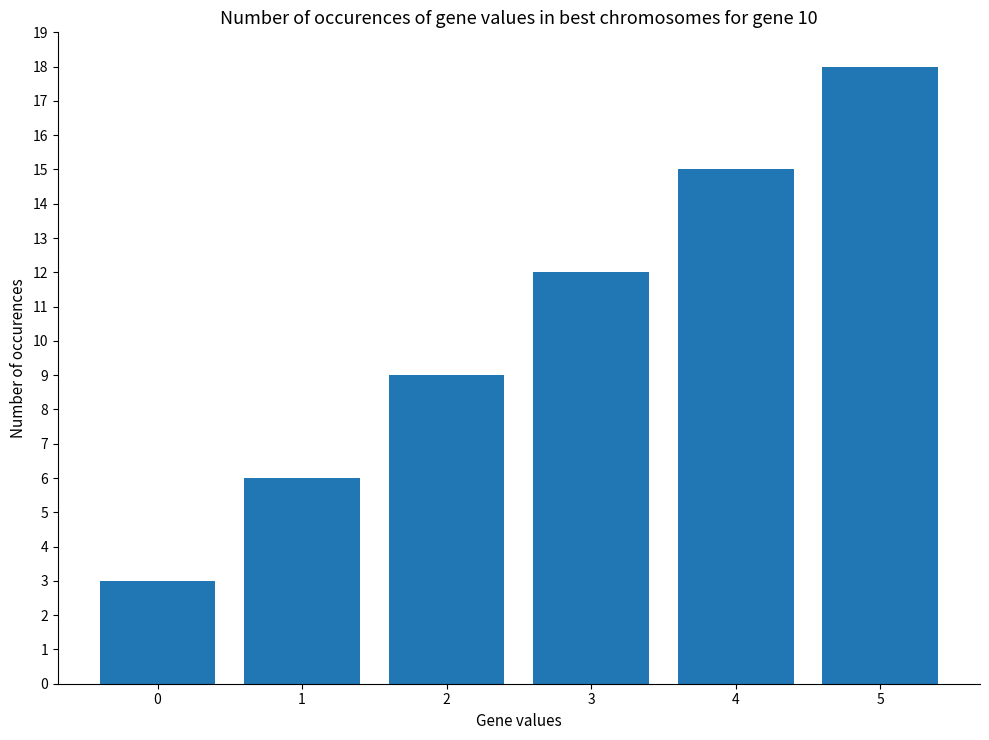

What is the difference between the values at 1 and 2?

3